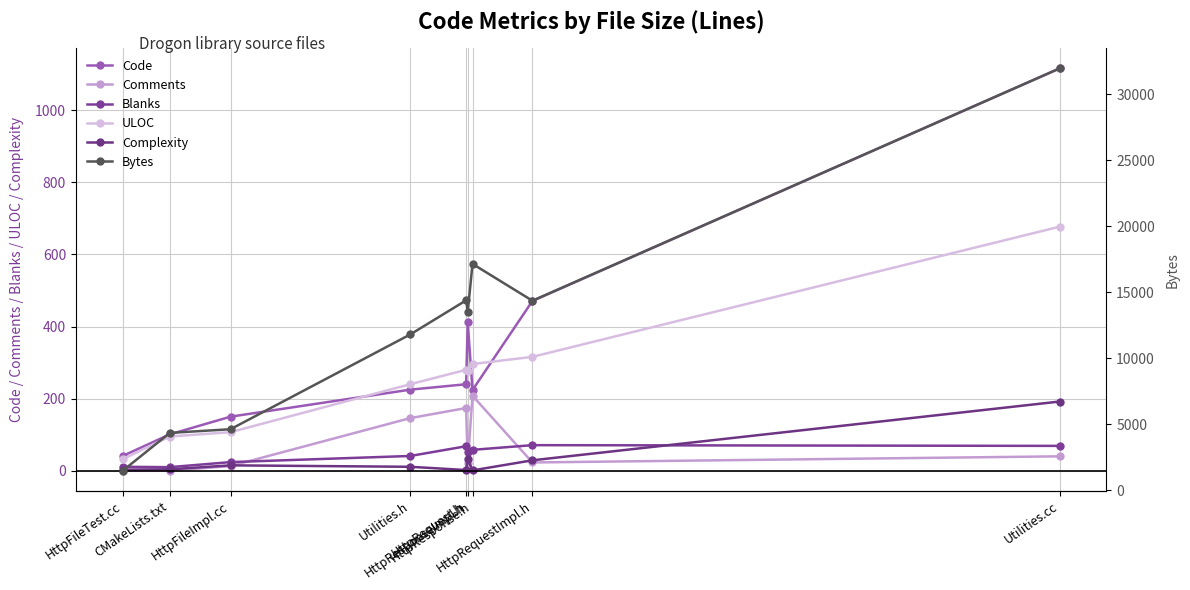

Which has a higher value, HttpRequestImpl.h or HttpRequest.h?

HttpRequestImpl.h